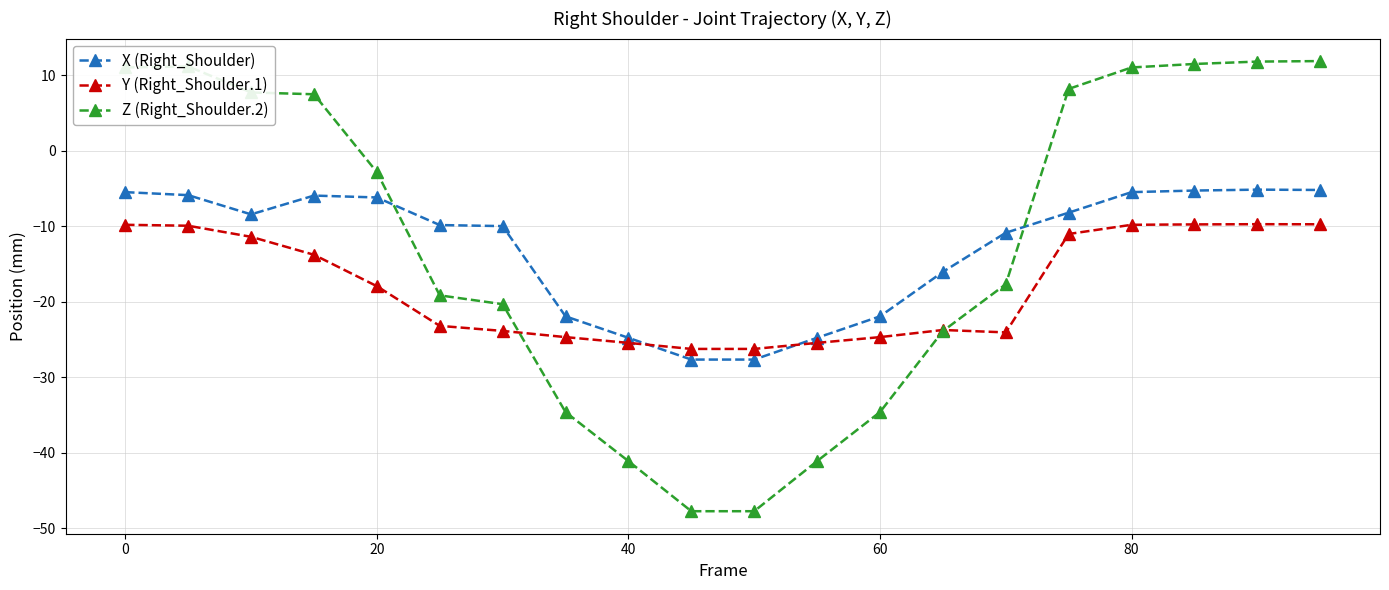

Which series has the widest spread of values?

Z (Right_Shoulder.2)